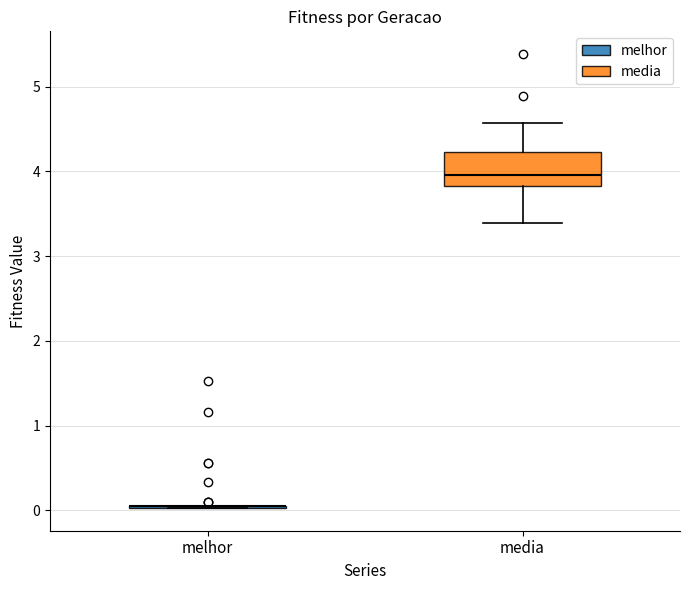

Reading left to right, transcribe this box plot: for each box, give where its median line is, the range the box spans, and where its two whiskers end, as read against the y-axis. The values are not printed on the chart, so give them approximately, as read against the axis.

melhor: box collapsed to a line at 0.0, whiskers 0.0 to 0.0
media: median 4.0, box 3.8 to 4.2, whiskers 3.4 to 4.6